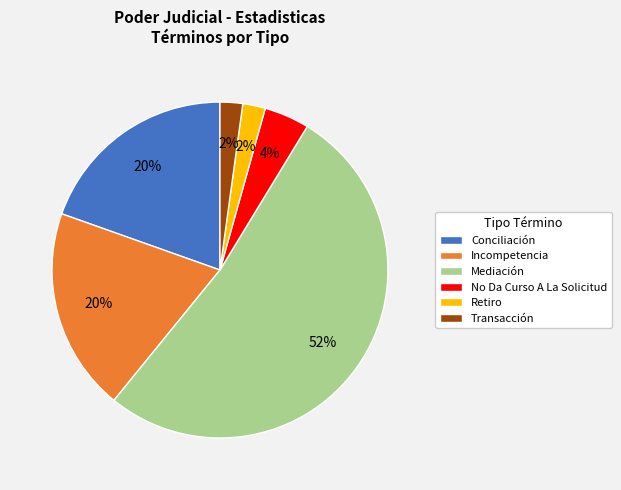

Is there any slice that represents more than half of the pie?

Yes